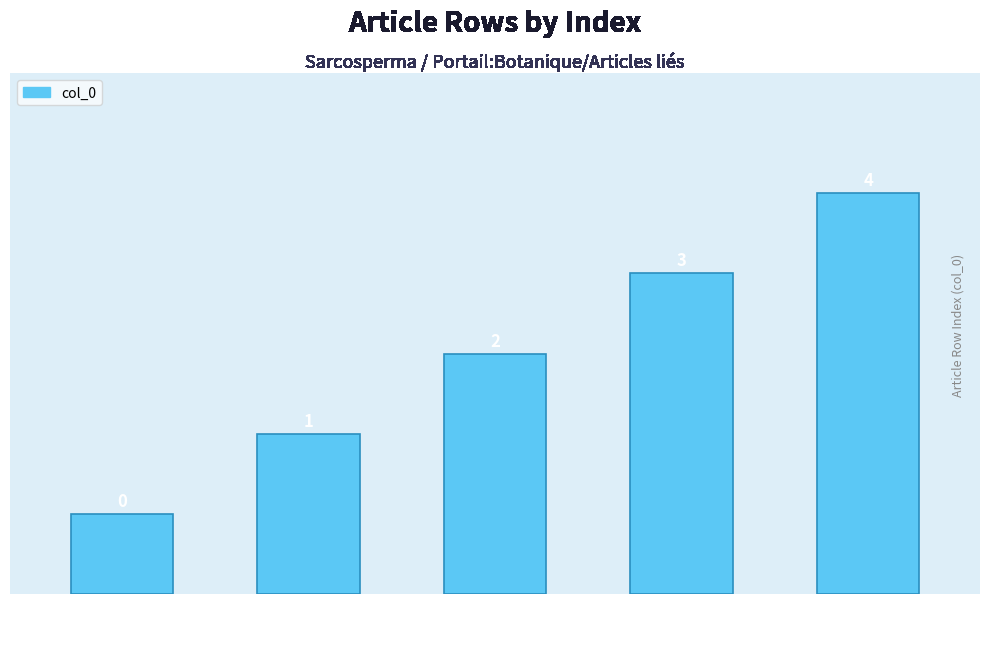

Are the bars grouped side by side (vs. stacked)?

No